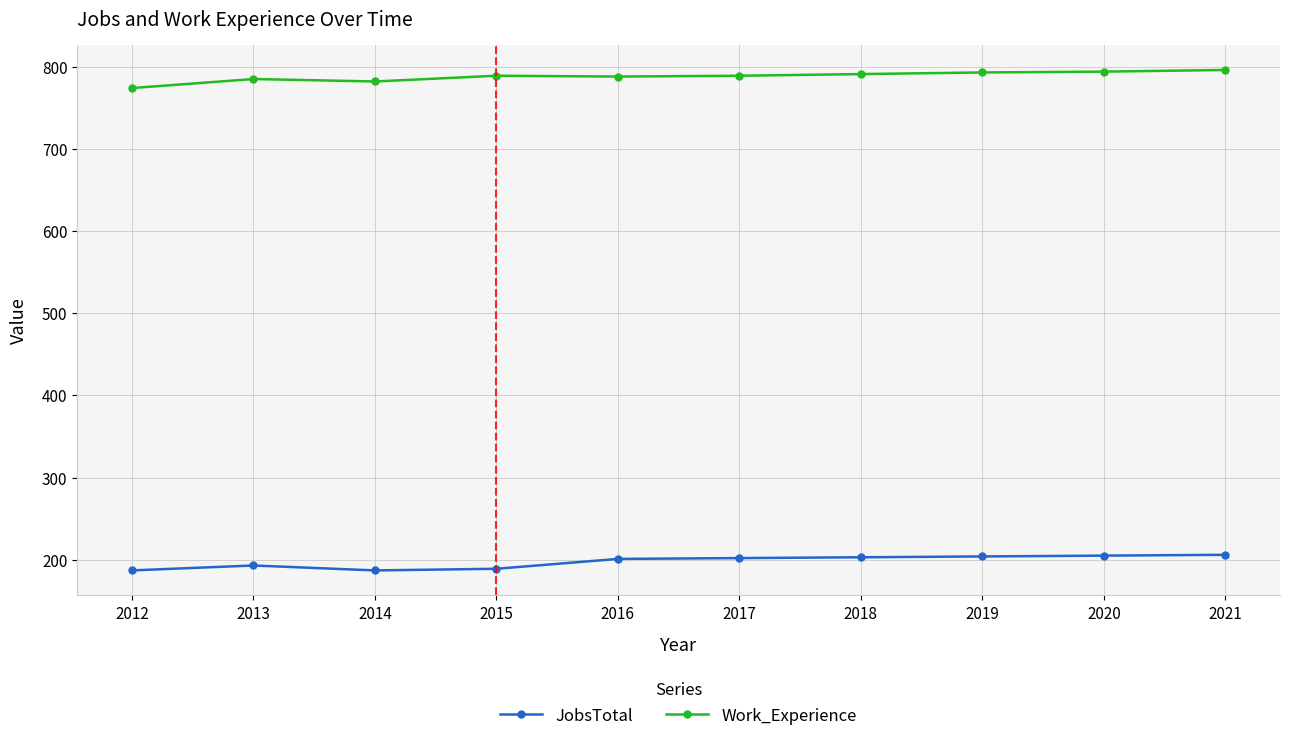

What is the value of the Work_Experience point at the 6th from the left?

789